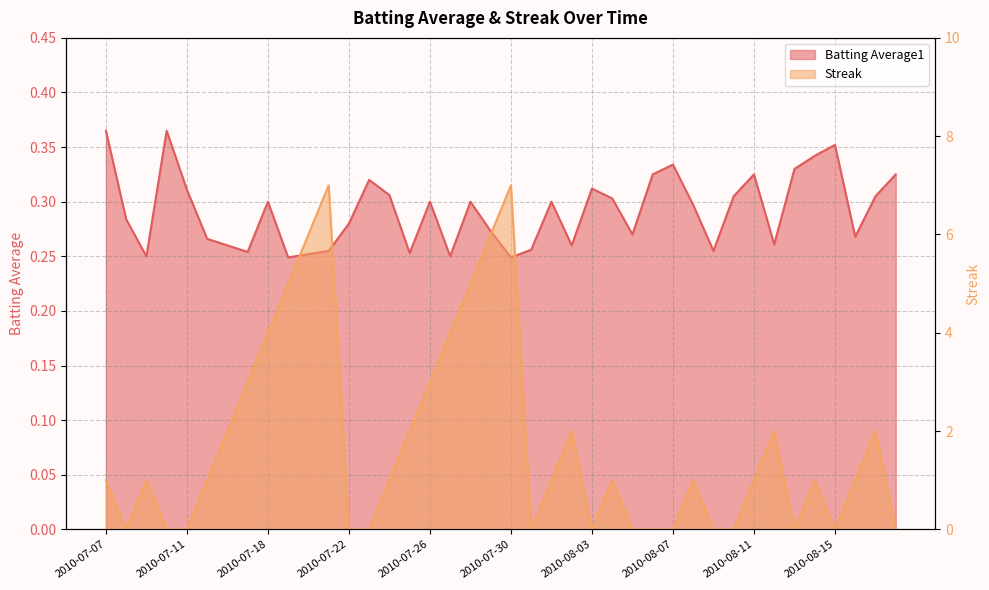

Reading right to left, transcribe all the data shown in this chart.

Batting Average1: 2010-08-18=0.3	2010-08-17=0.3	2010-08-16=0.3	2010-08-15=0.4	2010-08-14=0.3	2010-08-13=0.3	2010-08-12=0.3	2010-08-11=0.3	2010-08-10=0.3	2010-08-09=0.3	2010-08-08=0.3	2010-08-07=0.3	2010-08-06=0.3	2010-08-05=0.3	2010-08-04=0.3	2010-08-03=0.3	2010-08-02=0.3	2010-08-01=0.3	2010-07-31=0.3	2010-07-30=0.2	2010-07-29=0.3	2010-07-28=0.3	2010-07-27=0.2	2010-07-26=0.3	2010-07-25=0.3	2010-07-24=0.3	2010-07-23=0.3	2010-07-22=0.3	2010-07-21=0.3	2010-07-20=0.3	2010-07-19=0.2	2010-07-18=0.3	2010-07-17=0.3	2010-07-16=0.3	2010-07-15=0.3	2010-07-11=0.3	2010-07-10=0.4	2010-07-09=0.2	2010-07-08=0.3	2010-07-07=0.4
Streak: 2010-08-18=0.0	2010-08-17=2.0	2010-08-16=1.0	2010-08-15=0.0	2010-08-14=1.0	2010-08-13=0.0	2010-08-12=2.0	2010-08-11=1.0	2010-08-10=0.0	2010-08-09=0.0	2010-08-08=1.0	2010-08-07=0.0	2010-08-06=0.0	2010-08-05=0.0	2010-08-04=1.0	2010-08-03=0.0	2010-08-02=2.0	2010-08-01=1.0	2010-07-31=0.0	2010-07-30=7.0	2010-07-29=6.0	2010-07-28=5.0	2010-07-27=4.0	2010-07-26=3.0	2010-07-25=2.0	2010-07-24=1.0	2010-07-23=0.0	2010-07-22=0.0	2010-07-21=7.0	2010-07-20=6.0	2010-07-19=5.0	2010-07-18=4.0	2010-07-17=3.0	2010-07-16=2.0	2010-07-15=1.0	2010-07-11=0.0	2010-07-10=0.0	2010-07-09=1.0	2010-07-08=0.0	2010-07-07=1.0